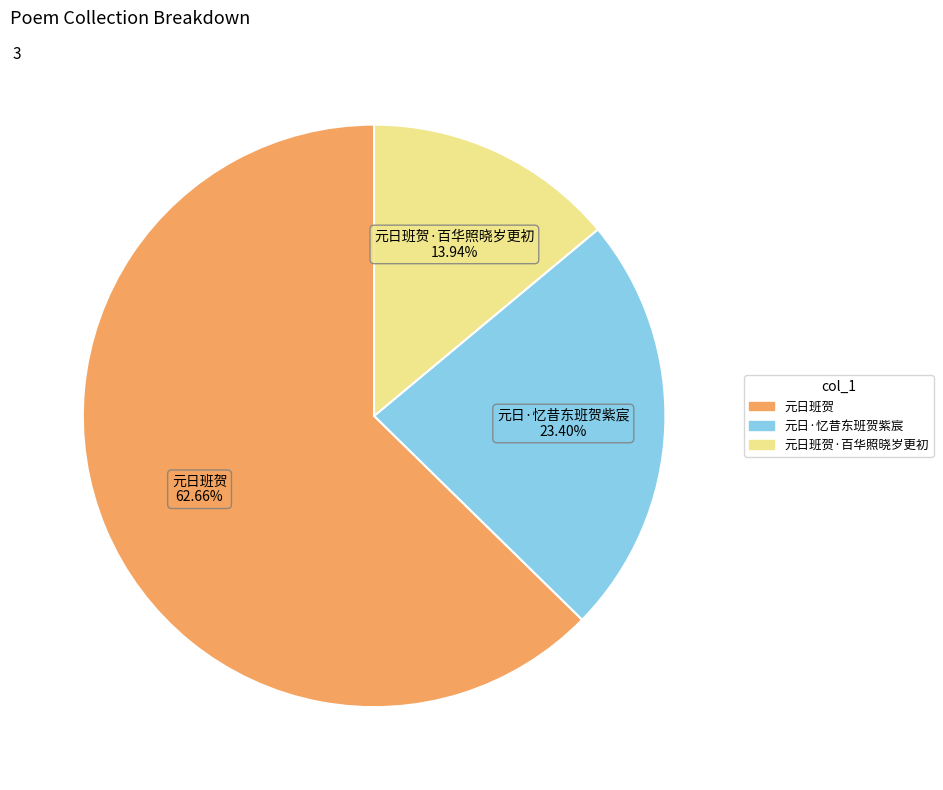

To the nearest percent, what is the average slice percentage?

33%